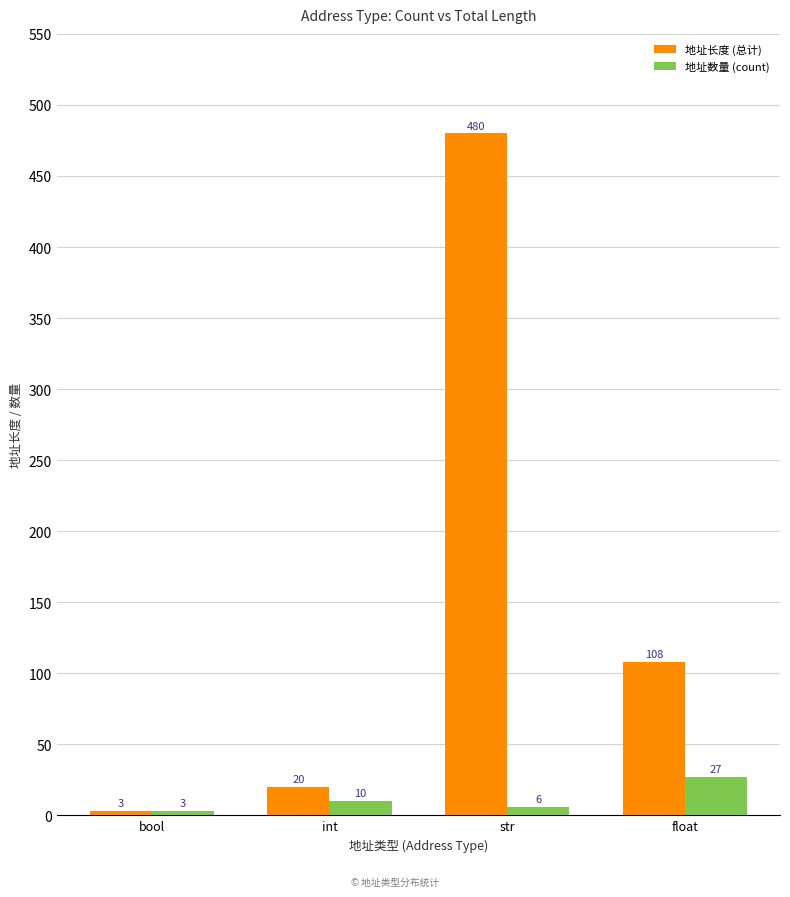

How many bars are there in each group?

2